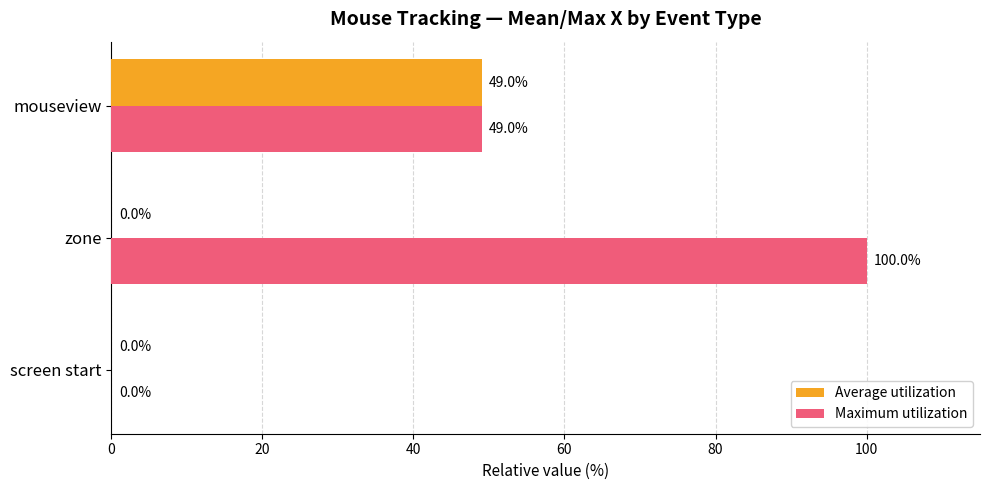

What is the sum of the Maximum utilization values at screen start and mouseview?

49.0